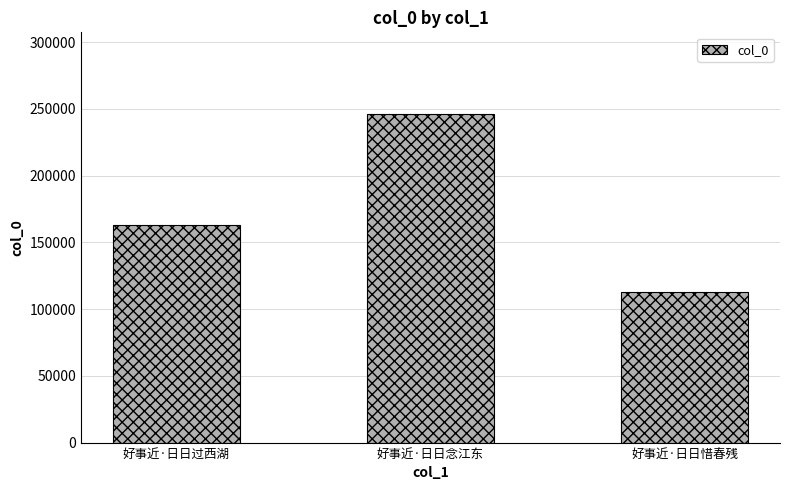

Reading left to right, extract all data points from this chart.

163177	245920	112683